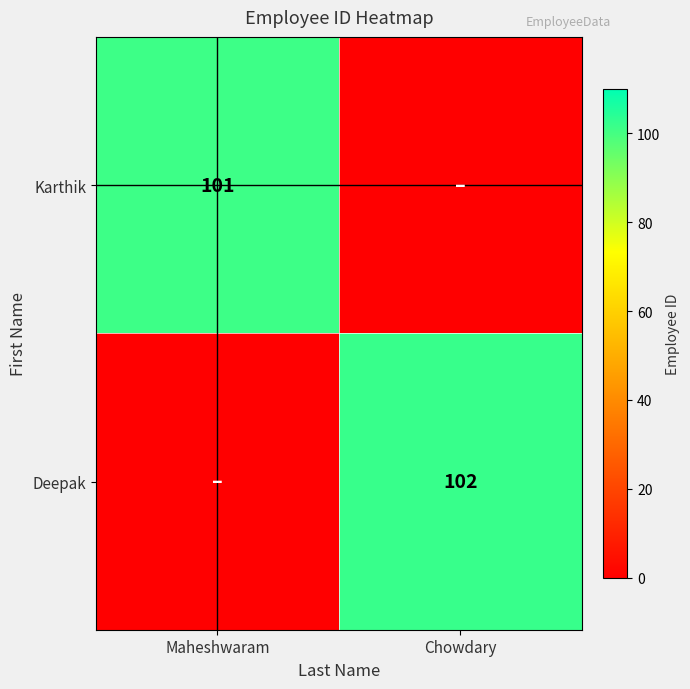

The Deepak series shows 102 at Chowdary. True or false?

True